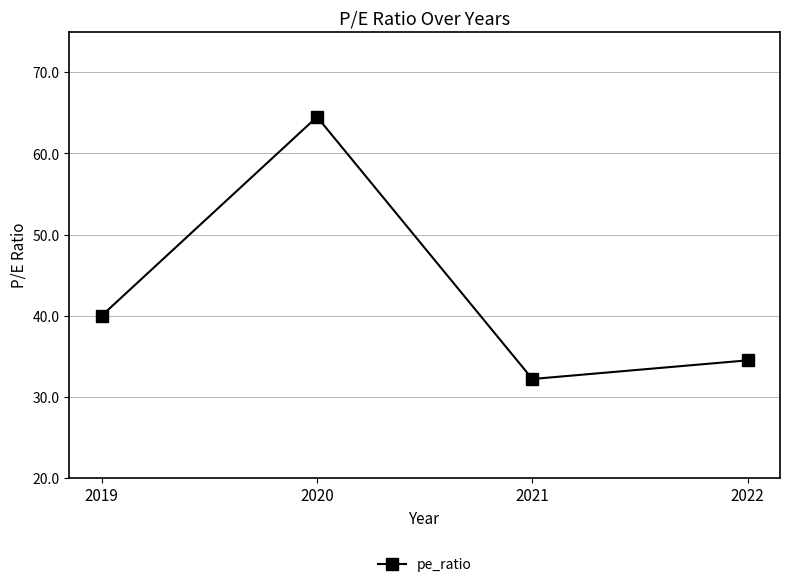

How many interior local peaks (higher than both neighbors) does the data have?

1